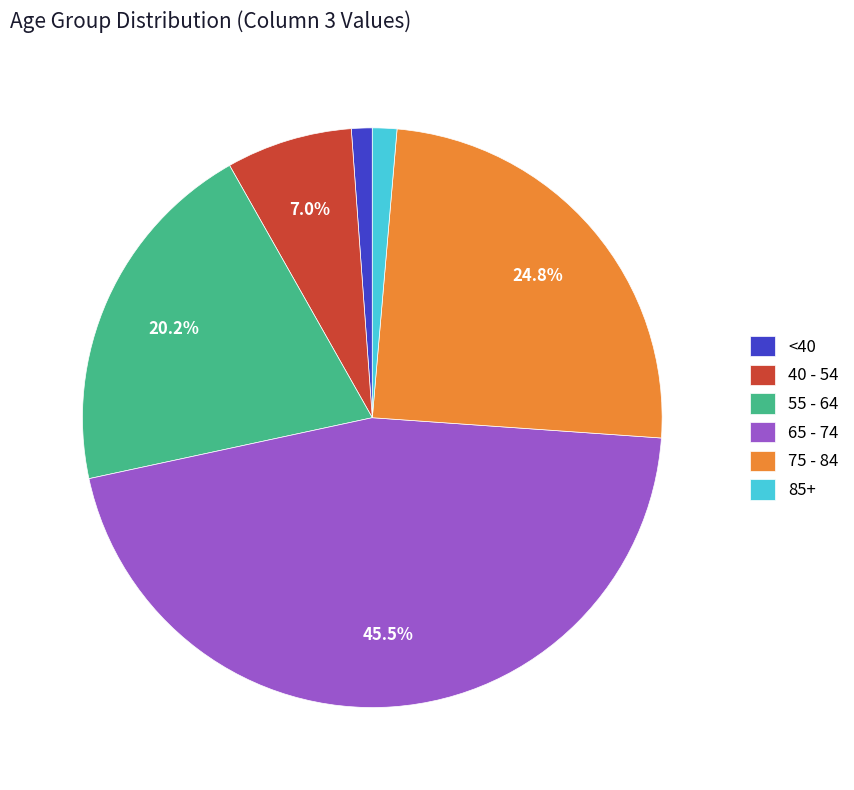

Which has a higher value, 85+ or 40 - 54?

40 - 54